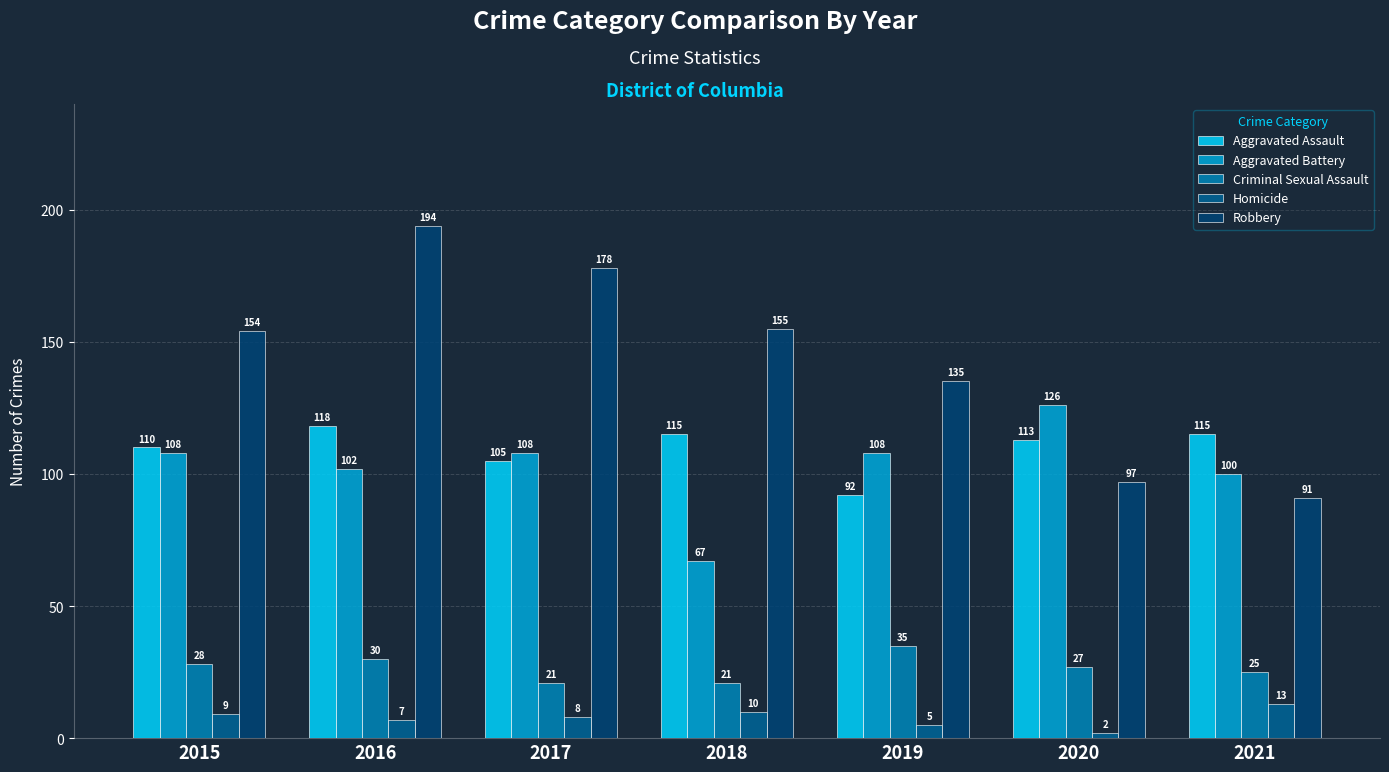

At 2017, list the series in order from smallest to largest.

Homicide, Criminal Sexual Assault, Aggravated Assault, Aggravated Battery, Robbery